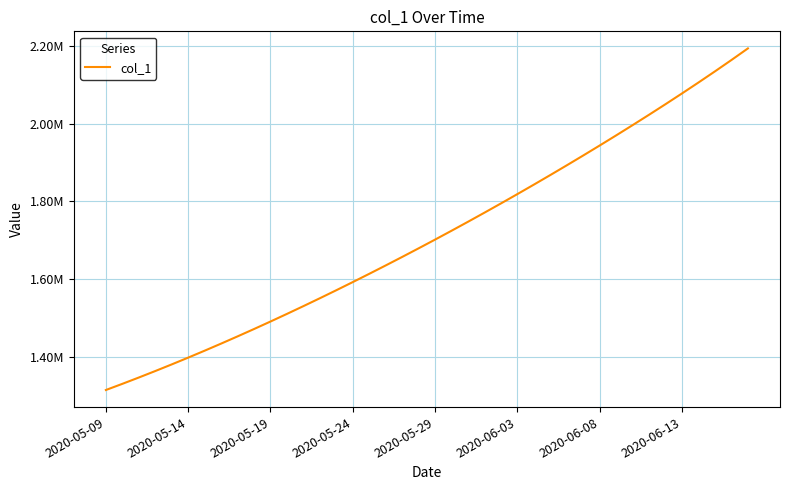

Is this an area chart (filled region under the line)?

No